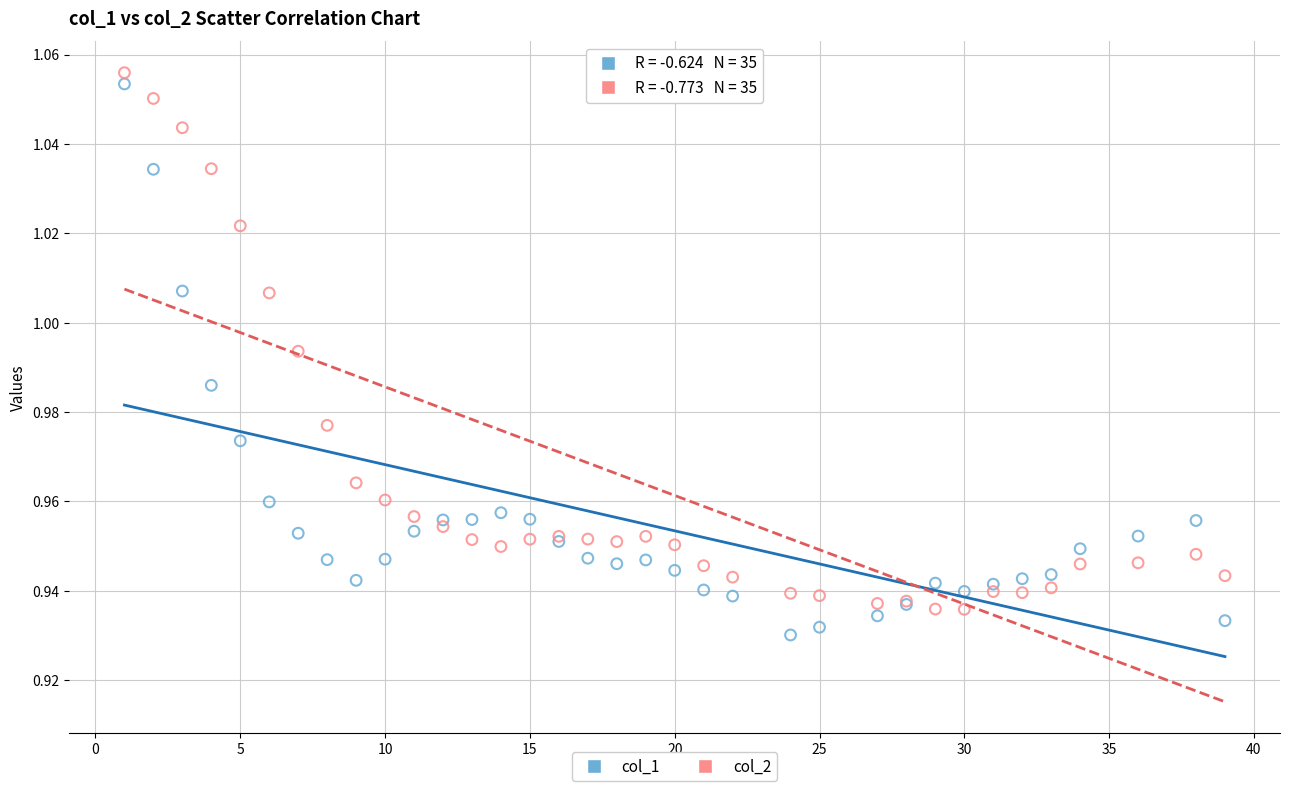

Which series reaches the maximum Y coordinate?

col_2